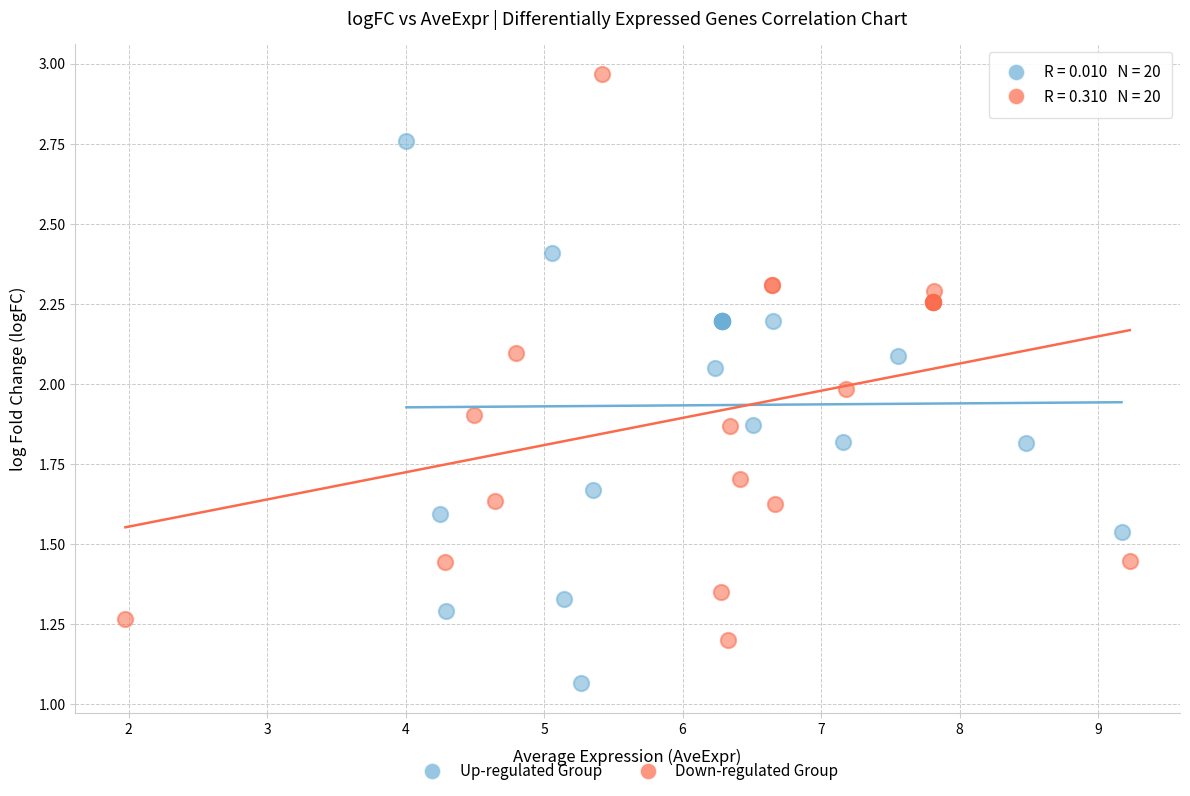

Which series contains the highest Y value?

Down-regulated Group